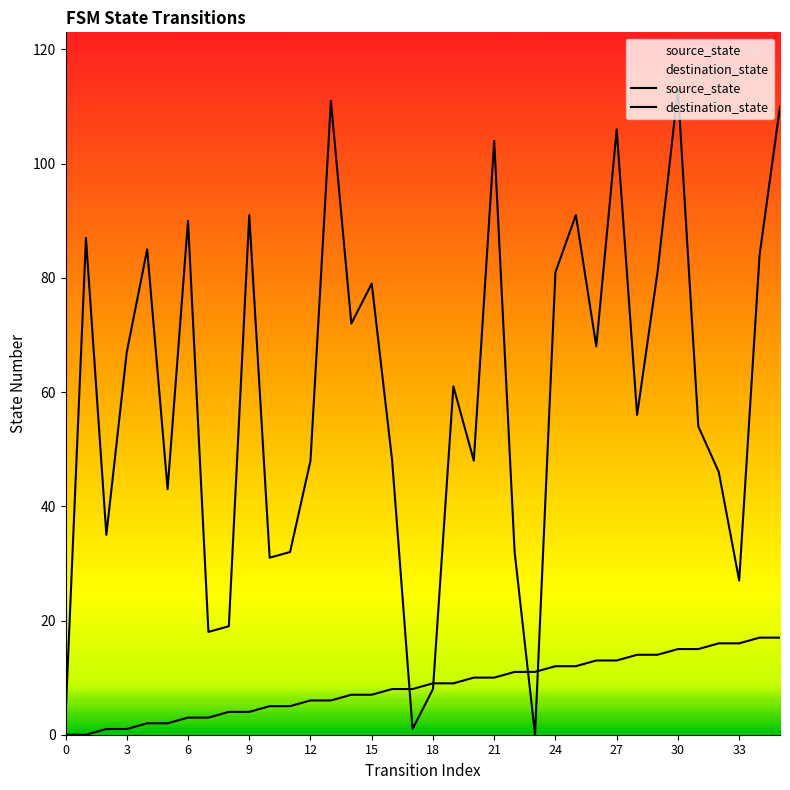

What is the sum of the destination_state values at 35 and 12?

158